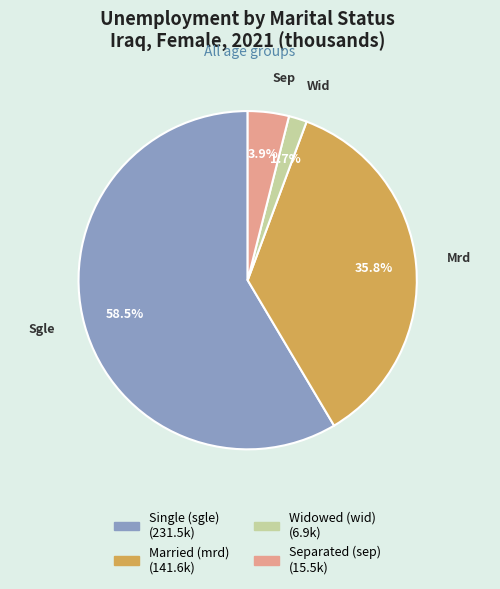

Does any single category account for the majority?

Yes